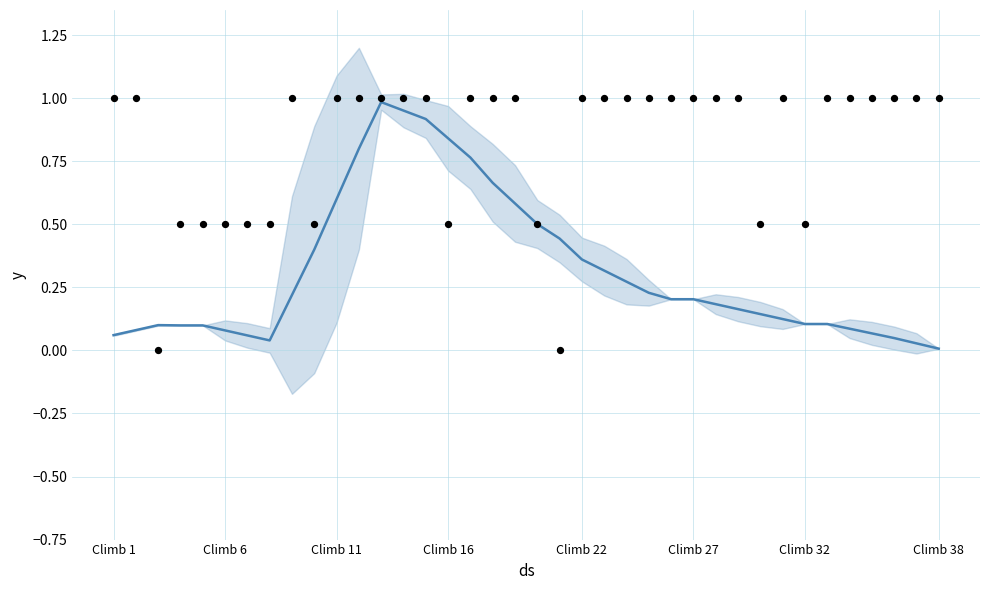

Which series reaches the minimum Y coordinate?

rating (normalized)